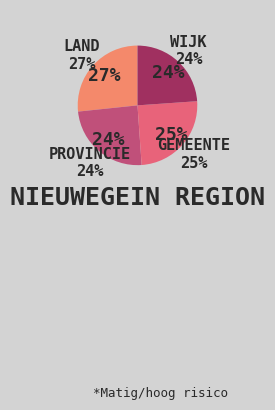

What percentage is the Provincie slice, to the nearest percent?

24%